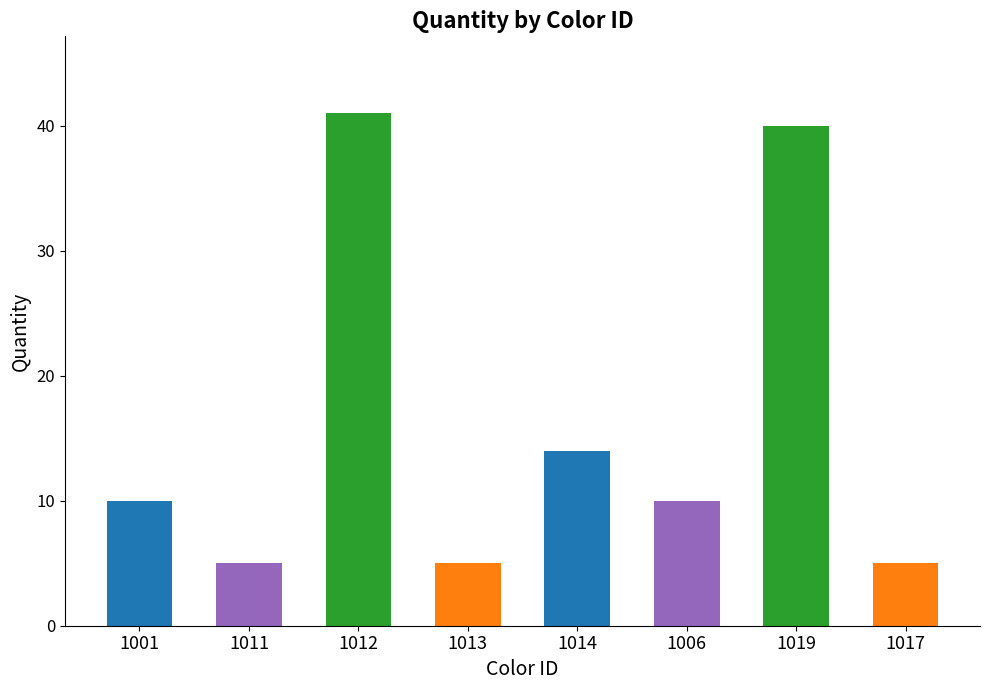

How many categories are shown in the chart?

8